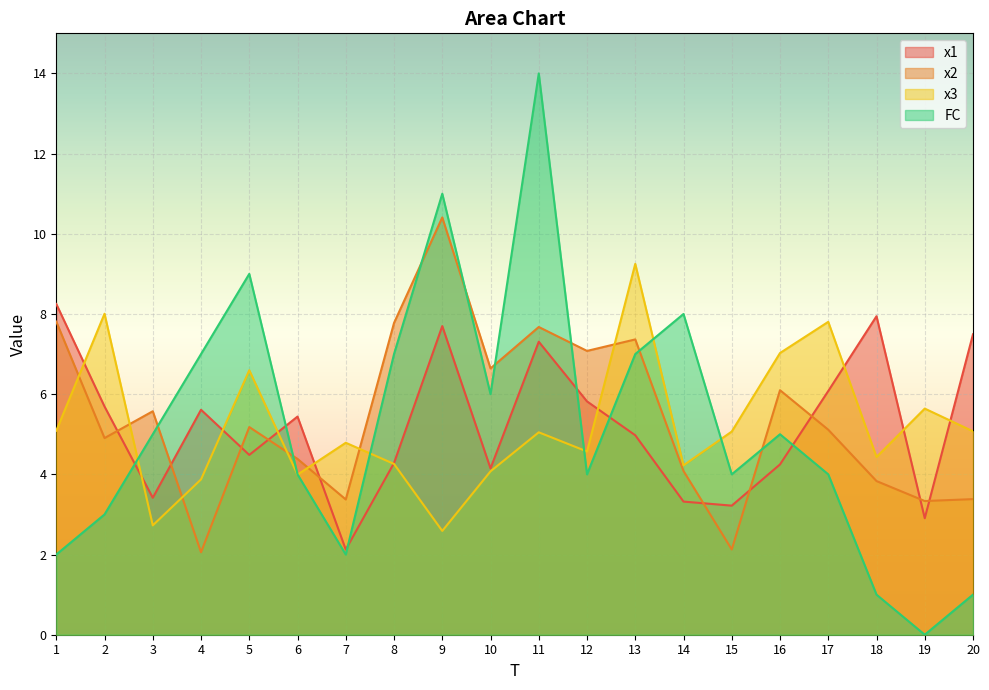

In x2, how many points are lower than both neighbors (excluding endpoints)?

7